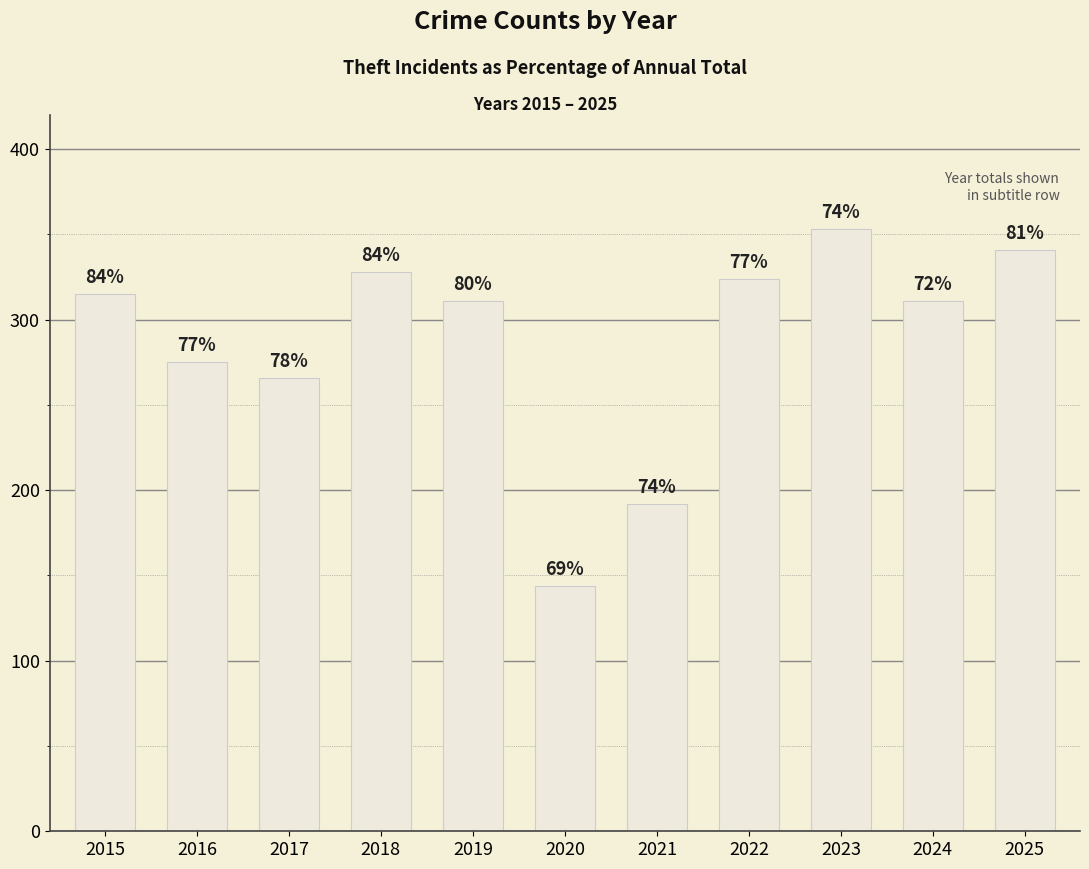

Rank the categories by value from lowest to highest.

2020, 2021, 2017, 2016, 2019, 2024, 2015, 2022, 2018, 2025, 2023